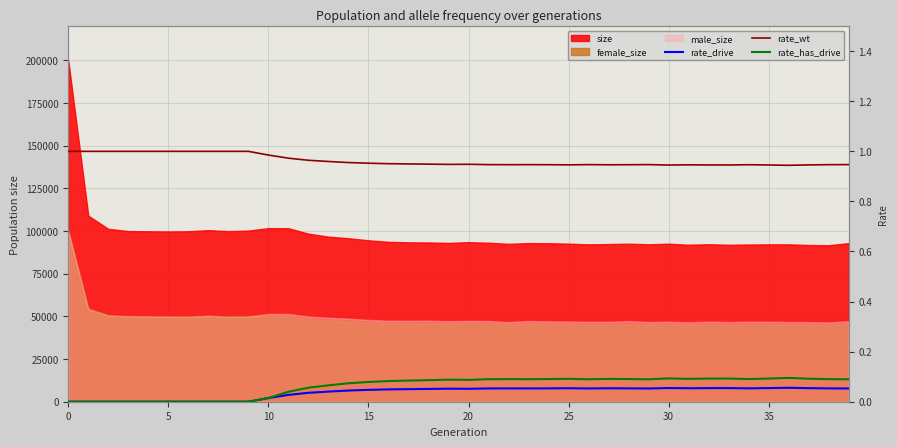

True or false: rate_drive and rate_wt intersect in this chart.

False